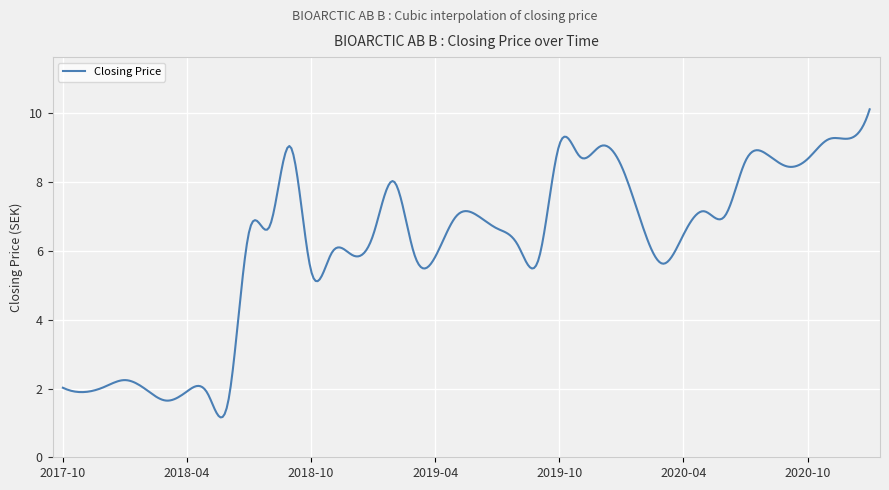

What is the difference between the maximum and second lowest values?

8.9